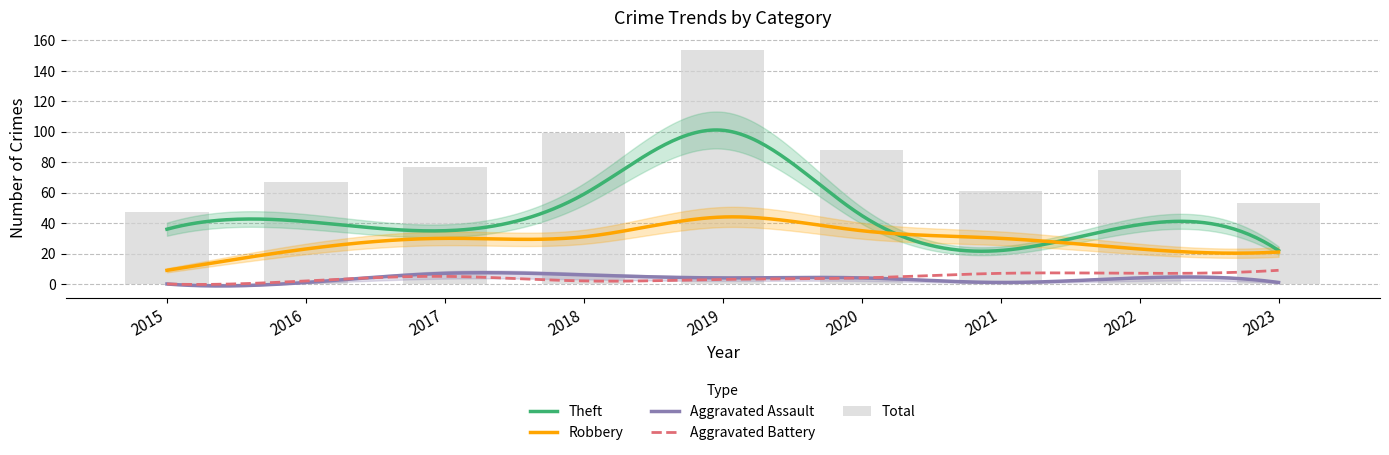

Which series has the largest total across all categories?

Total